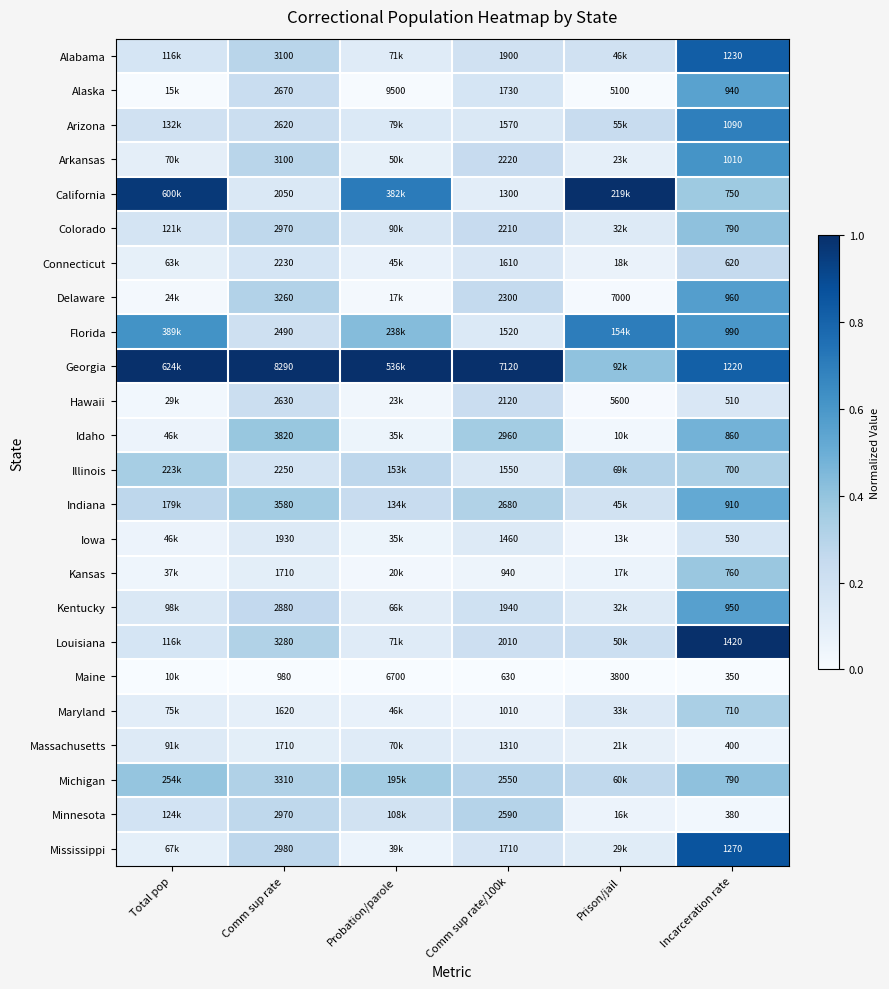

Which series changed the most between Comm sup rate/100k and Incarceration rate?

Georgia